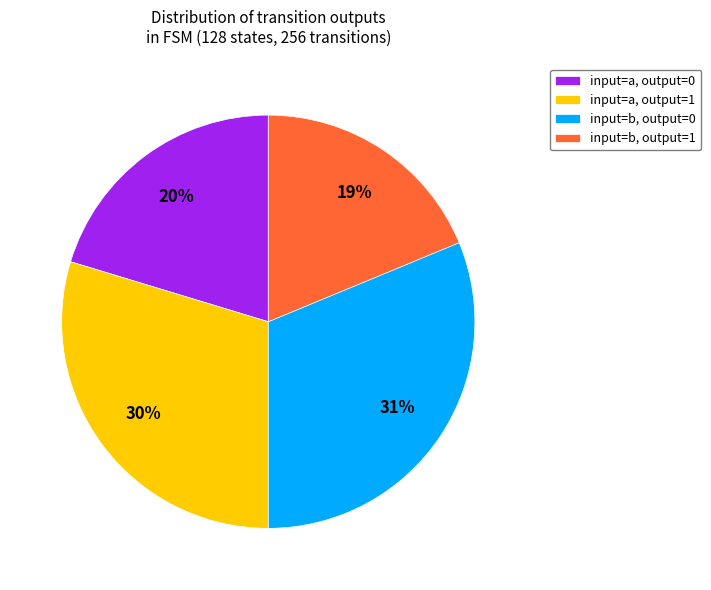

What is the largest slice in the pie chart?

input=b, output=0